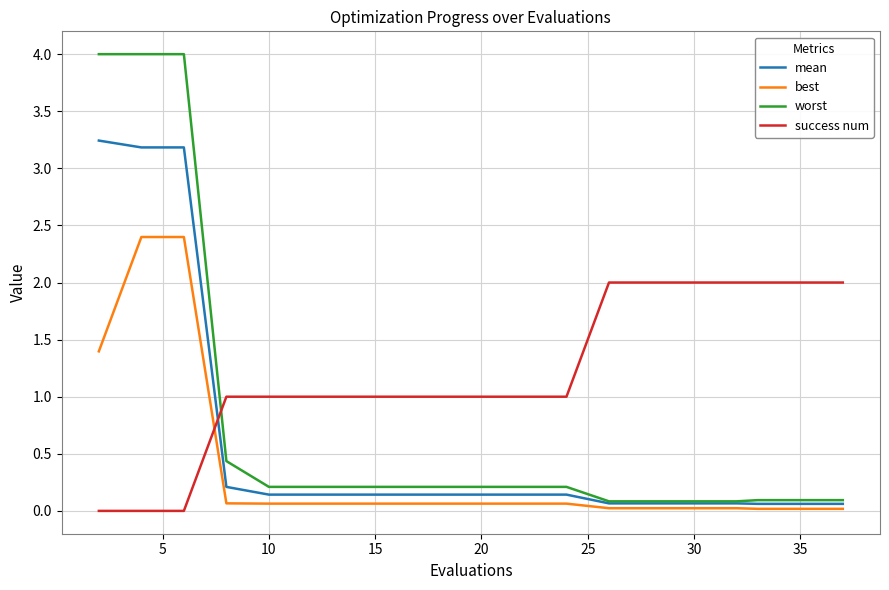

True or false: worst and success num cross at least once.

True